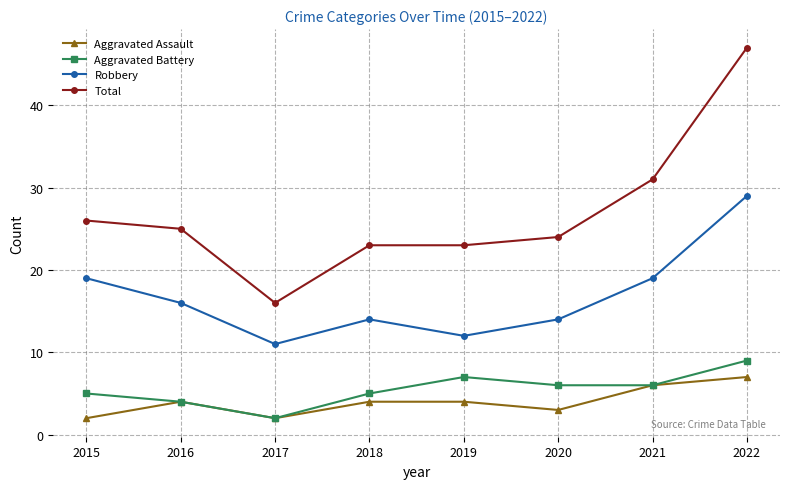

What is the approximate value of Total at 2016, to the nearest 5?

25